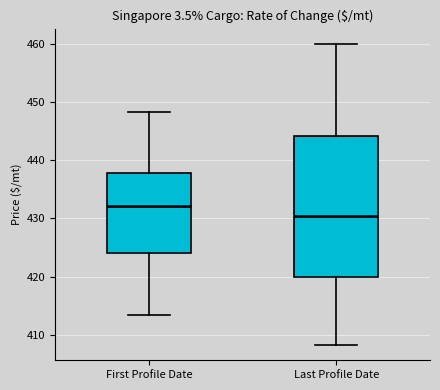

Reading left to right, transcribe this box plot: for each box, give where its median line is, the range the box spans, and where its two whiskers end, as read against the y-axis. The values are not printed on the chart, so give them approximately, as read against the axis.

First Profile Date: median 432, box 424 to 438, whiskers 413 to 448
Last Profile Date: median 431, box 420 to 444, whiskers 408 to 460